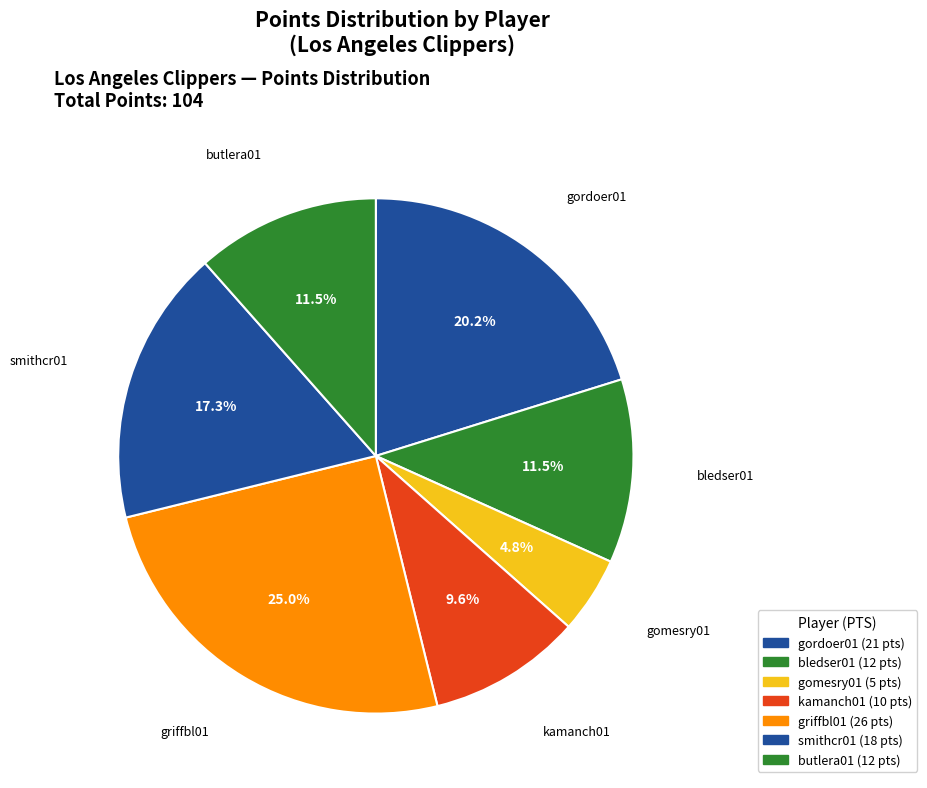

Combined, do smithcr01 and bledser01 account for over 50%?

No